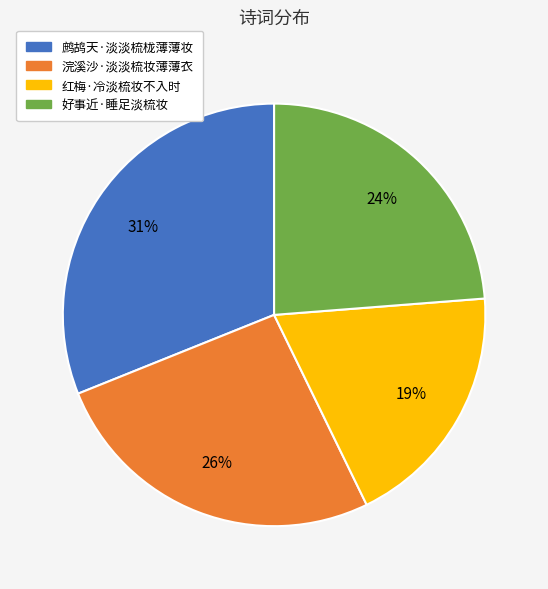

Approximately how many times larger is the value at 鹧鸪天·淡淡梳栊薄薄妆 compared to 红梅·冷淡梳妆不入时?

1.6